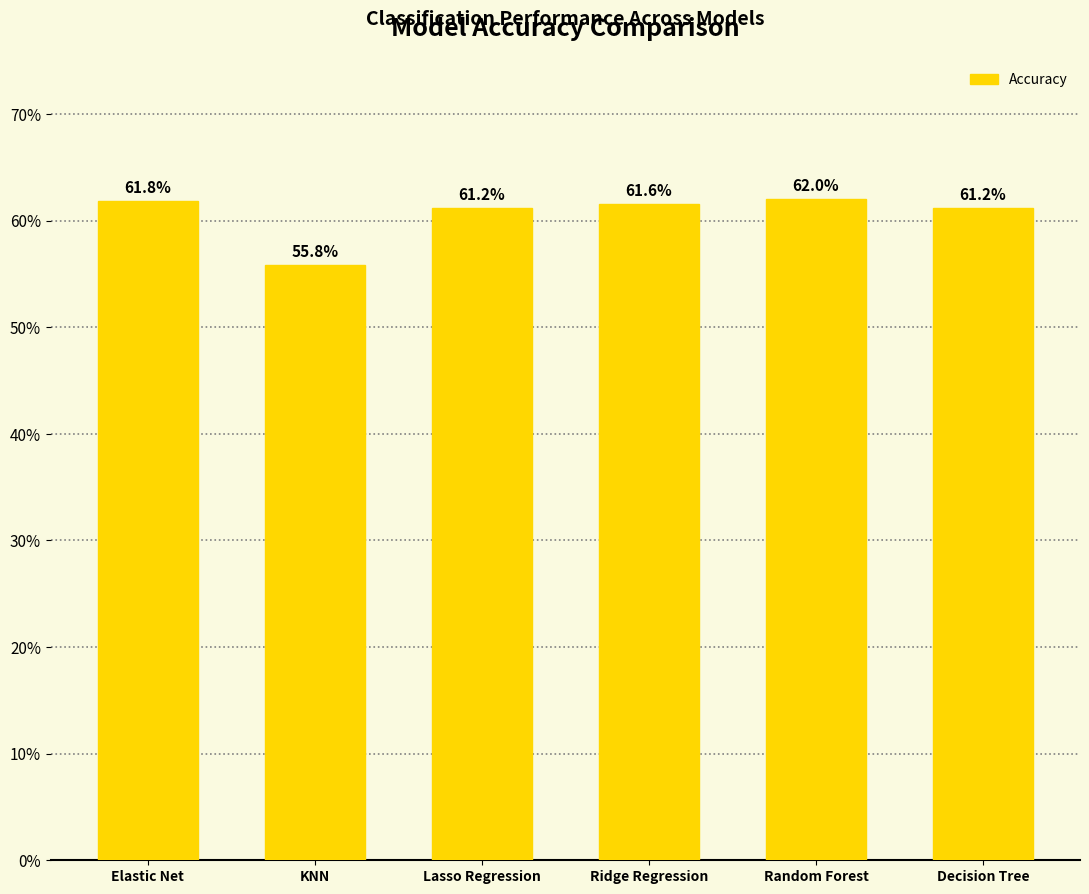

What is the greatest value displayed?

0.6